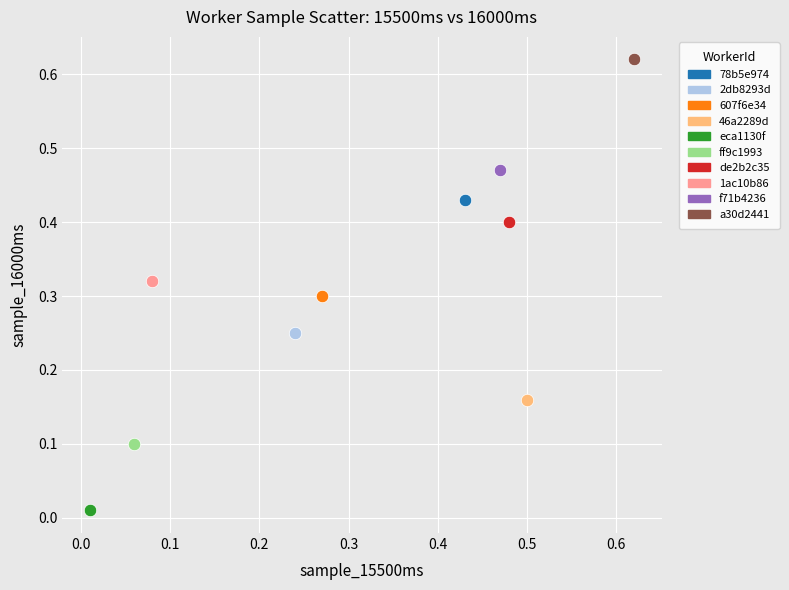

What are all the series names shown in the legend?

78b5e974, 2db8293d, 607f6e34, 46a2289d, eca1130f, ff9c1993, de2b2c35, 1ac10b86, f71b4236, a30d2441